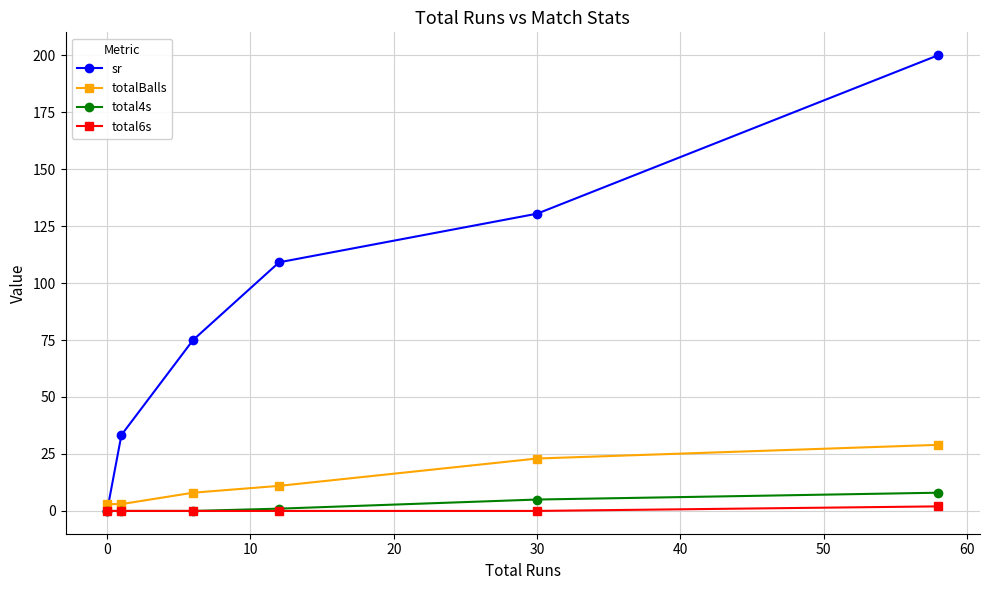

Reading left to right, list all the values displayed in this chart.

sr: 0.0	33.3	75.0	109.1	130.4	200.0
totalBalls: 3.0	3.0	8.0	11.0	23.0	29.0
total4s: 0.0	0.0	0.0	1.0	5.0	8.0
total6s: 0.0	0.0	0.0	0.0	0.0	2.0